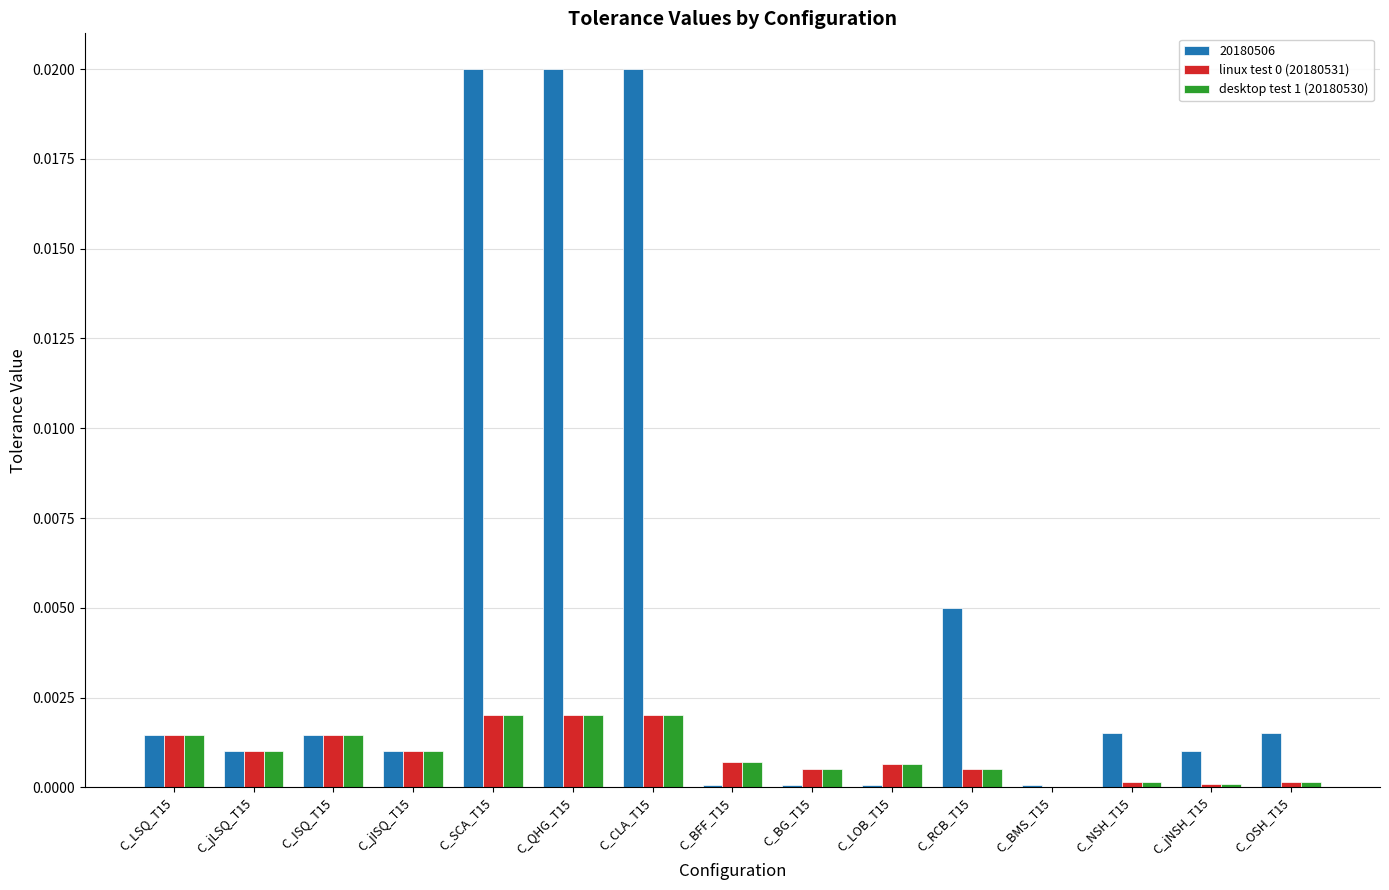

The value of desktop test 1 (20180530) at C_BMS_T15 is 0.0. True or false?

True